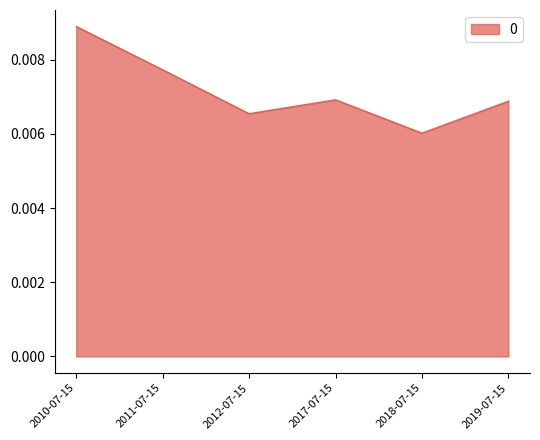

At which label is the value closest to 0?

2018-07-15